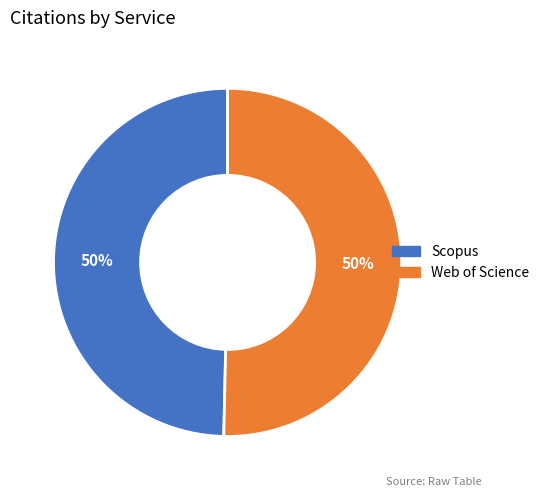

The Scopus slice represents 50% of the pie. True or false?

True